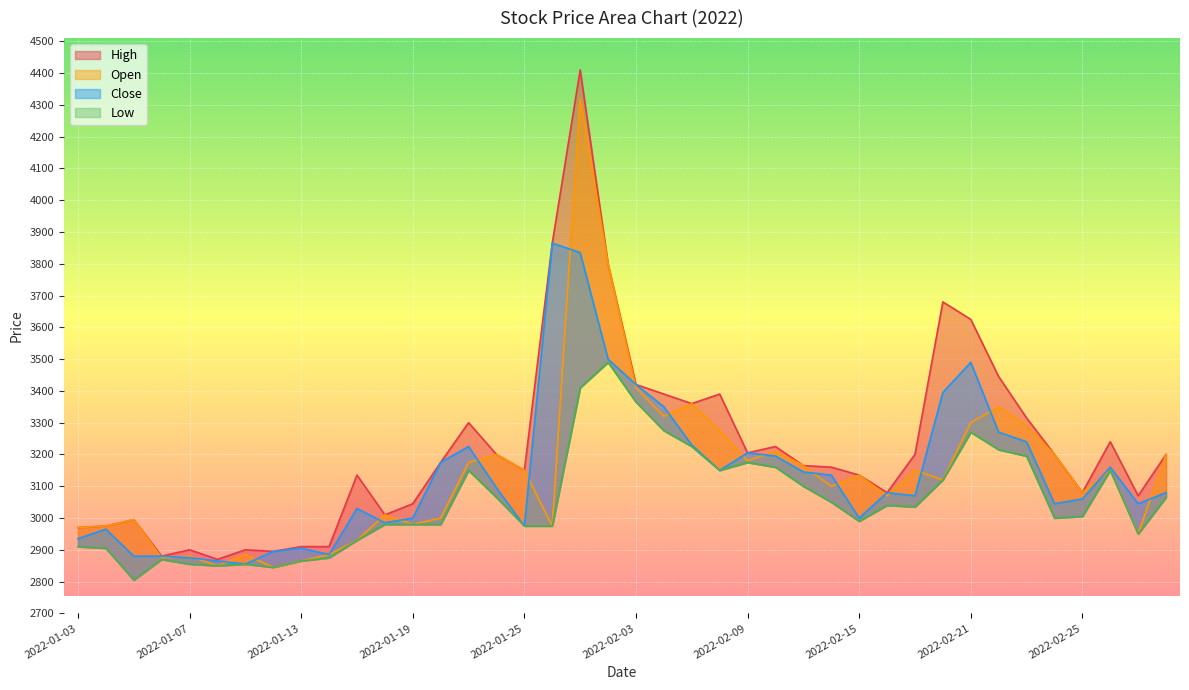

What is the difference between the highest and lowest values at 2022-02-23?

120